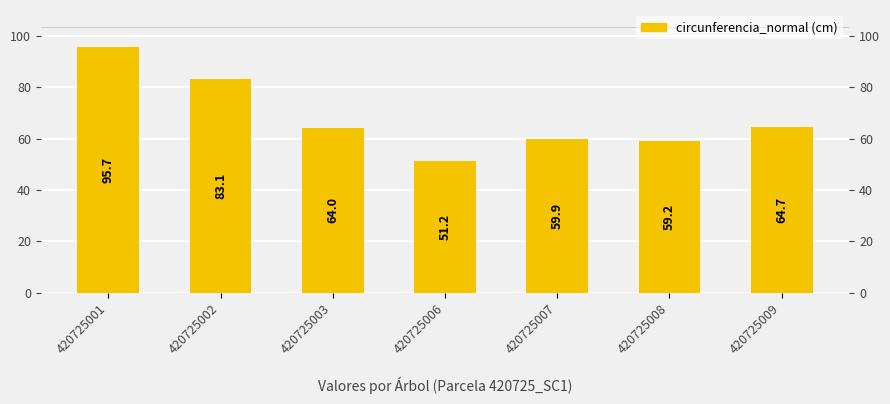

What is the maximum value shown in the chart?

95.7